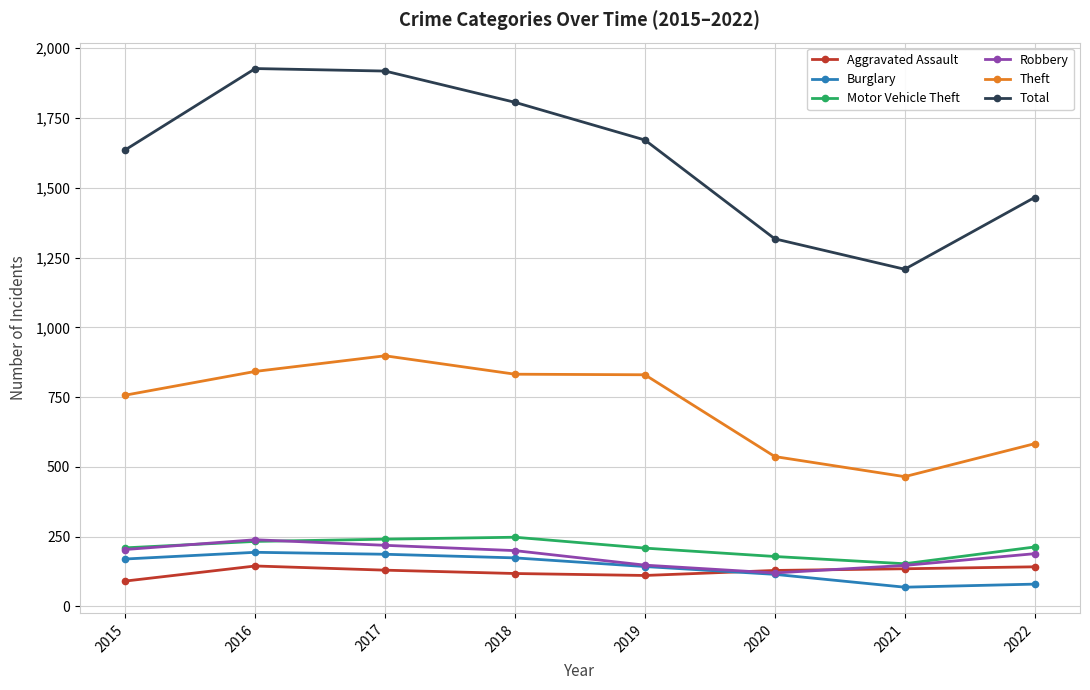

True or false: Motor Vehicle Theft has more than 0 points higher than both neighbors.

True